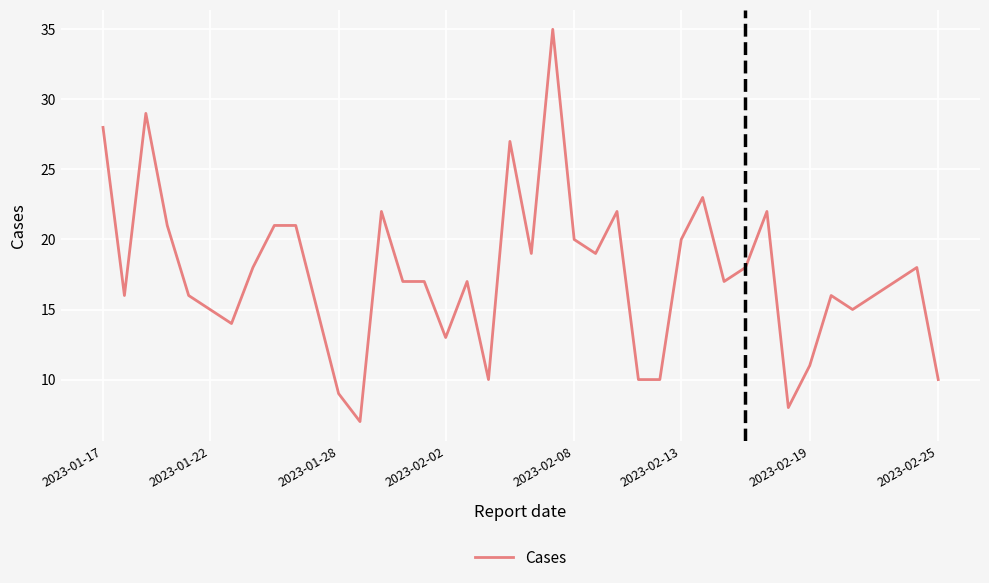

How many lines are shown in the chart?

1